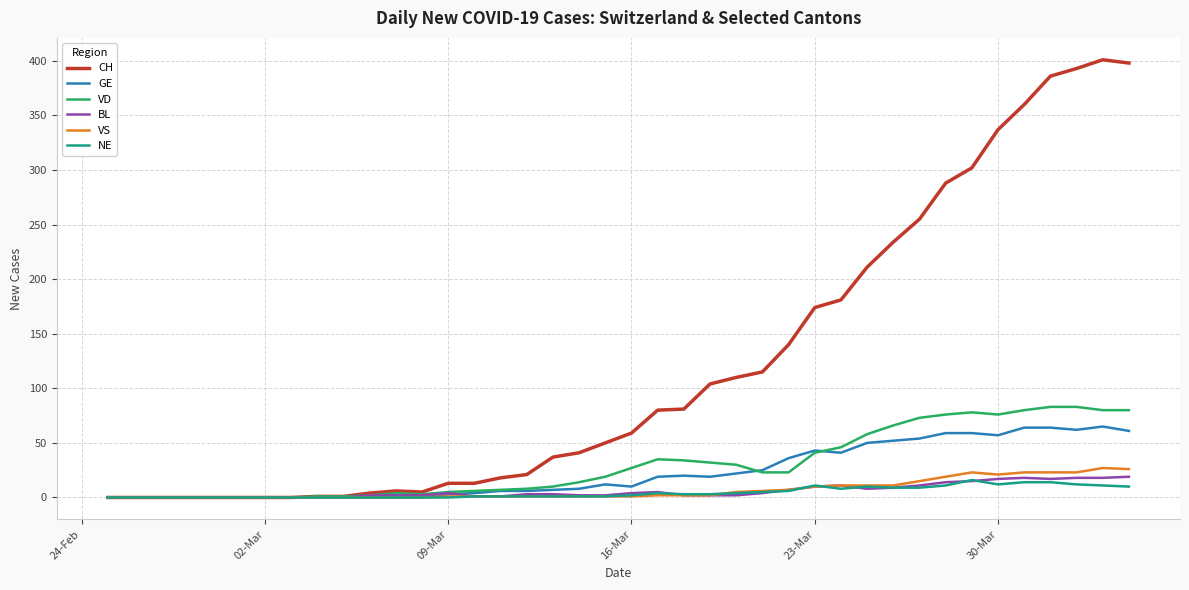

What is the highest value of the NE series?

16